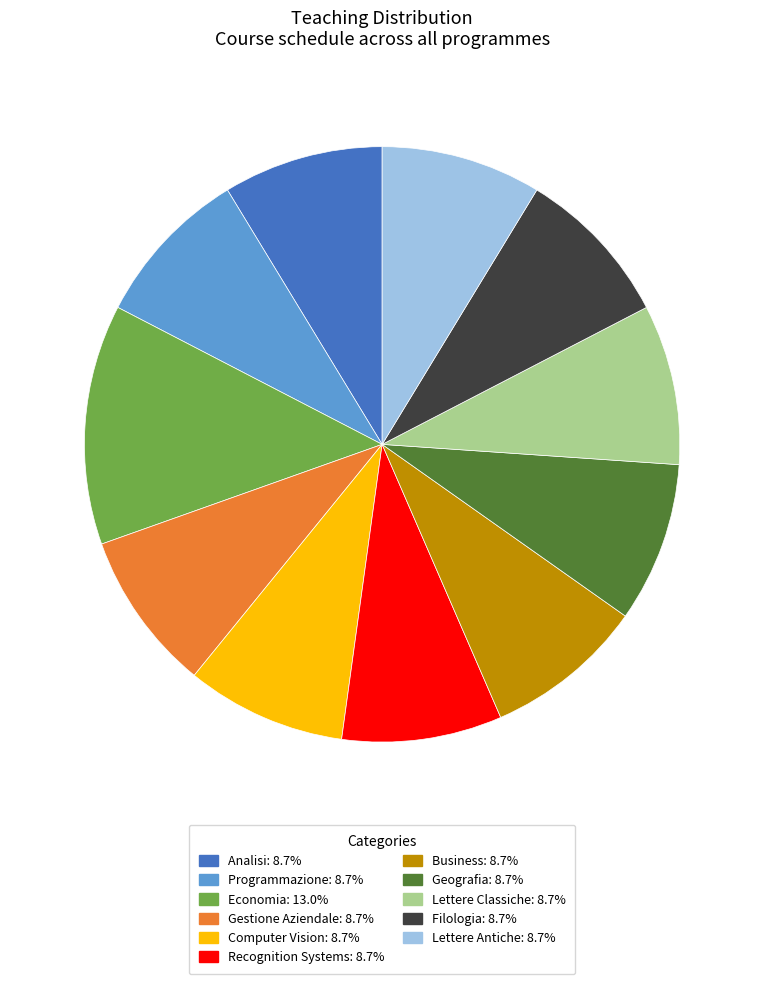

Which category has the biggest portion of the pie?

Economia